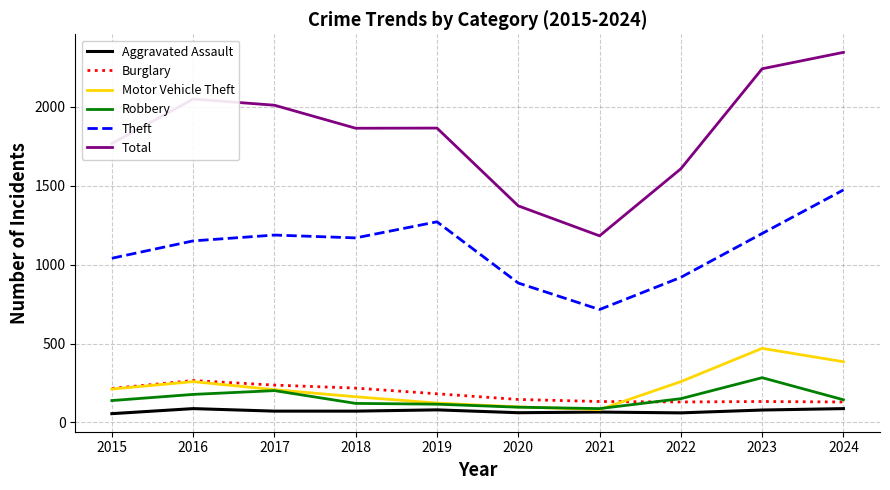

Is the value of Theft at 2015 greater than the value of Aggravated Assault at 2018?

Yes